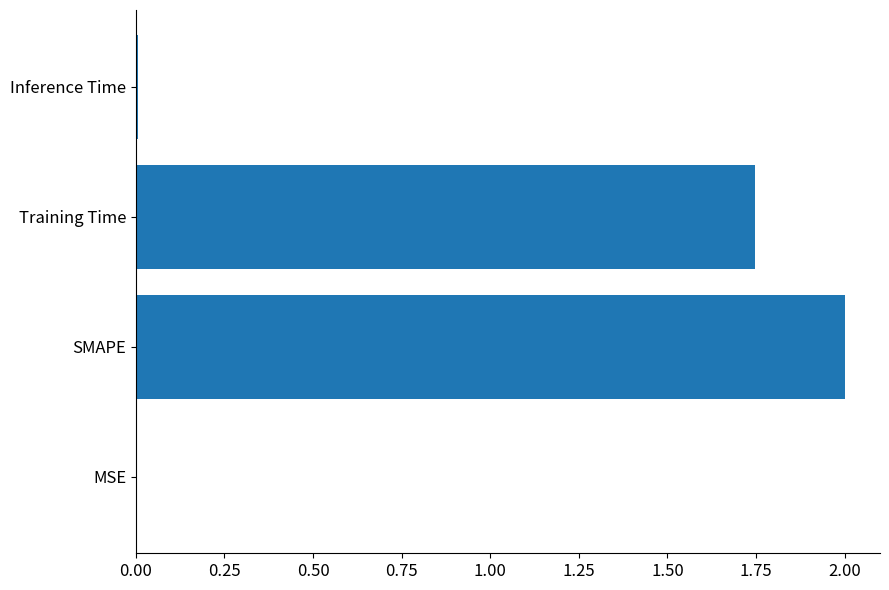

What is the change in value from SMAPE to Training Time?

-0.3